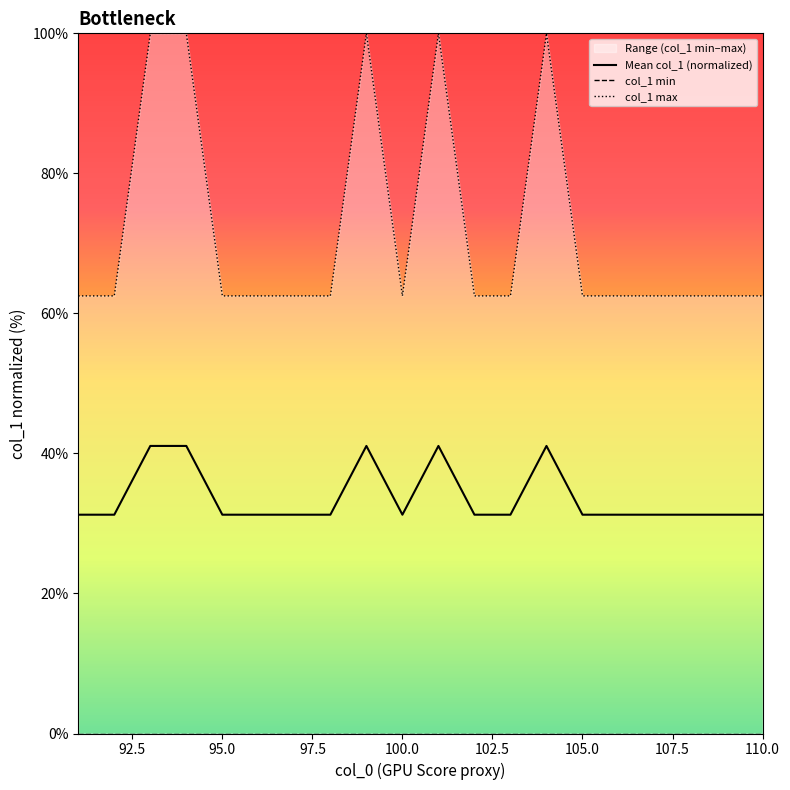

Which series has the largest total across all categories?

col_1 max